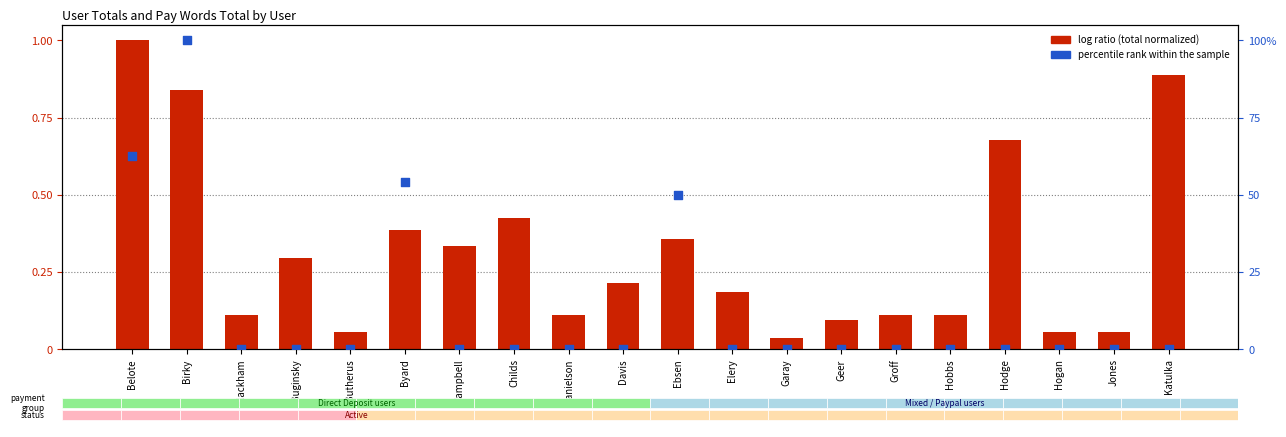

Is the value of log ratio (total normalized) at Ebsen greater than the value of percentile rank within the sample at Ebsen?

No